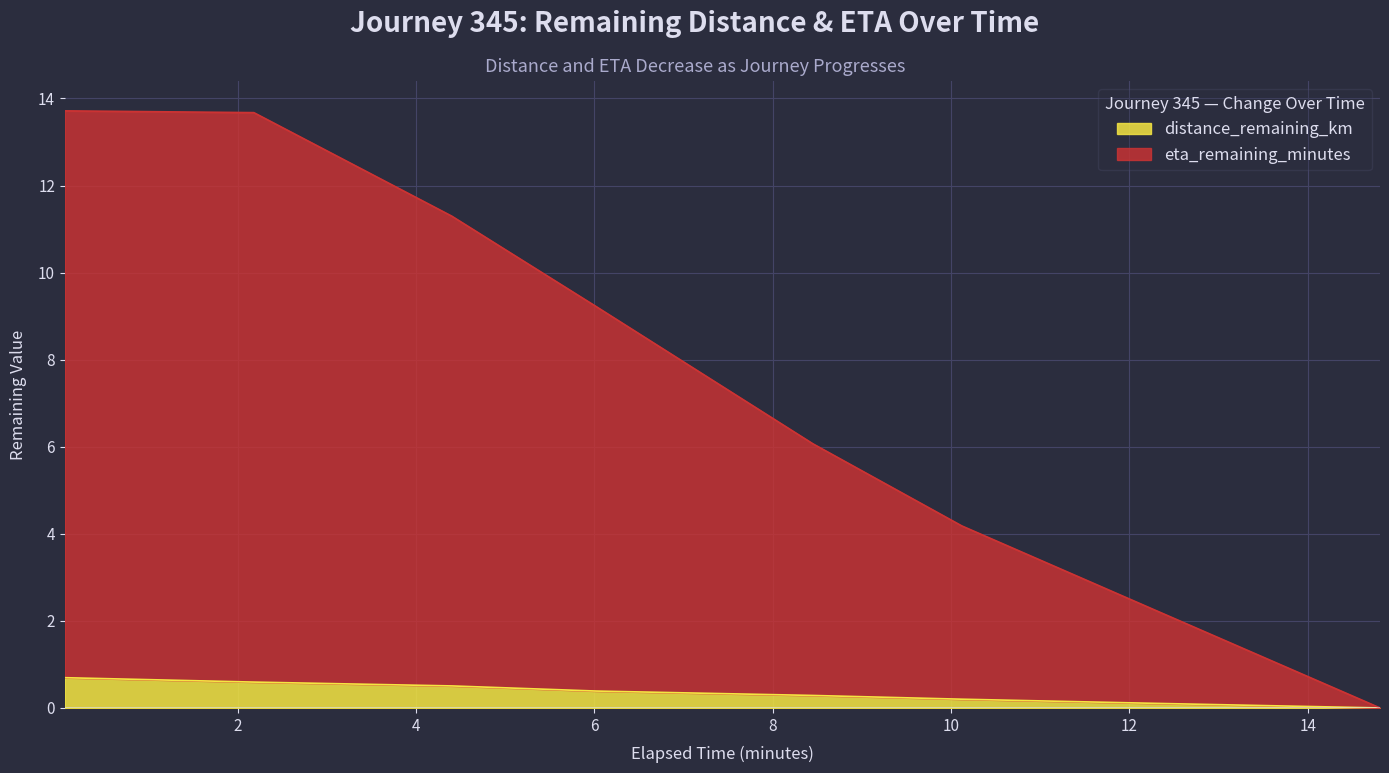

True or false: distance_remaining_km has a value of 0.1 at 12.3.

True